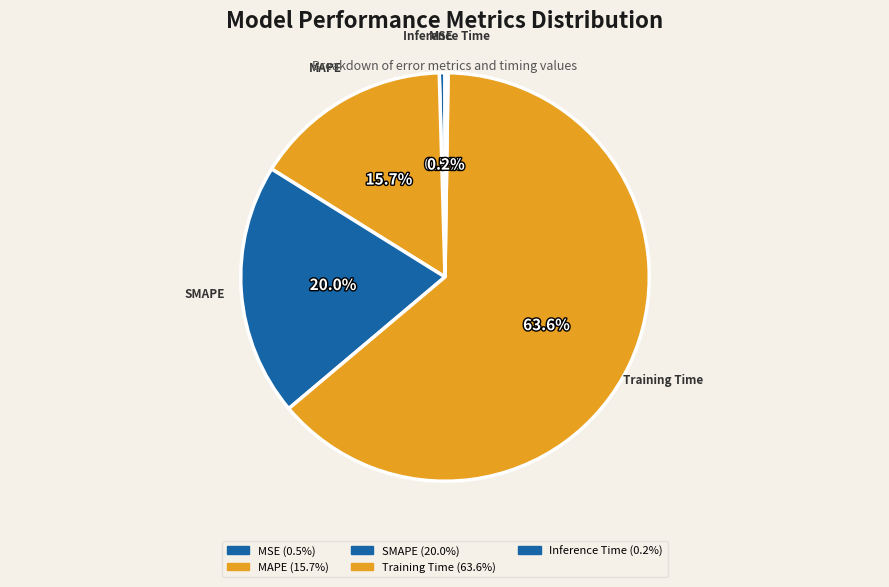

Which category accounts for the majority?

Training Time